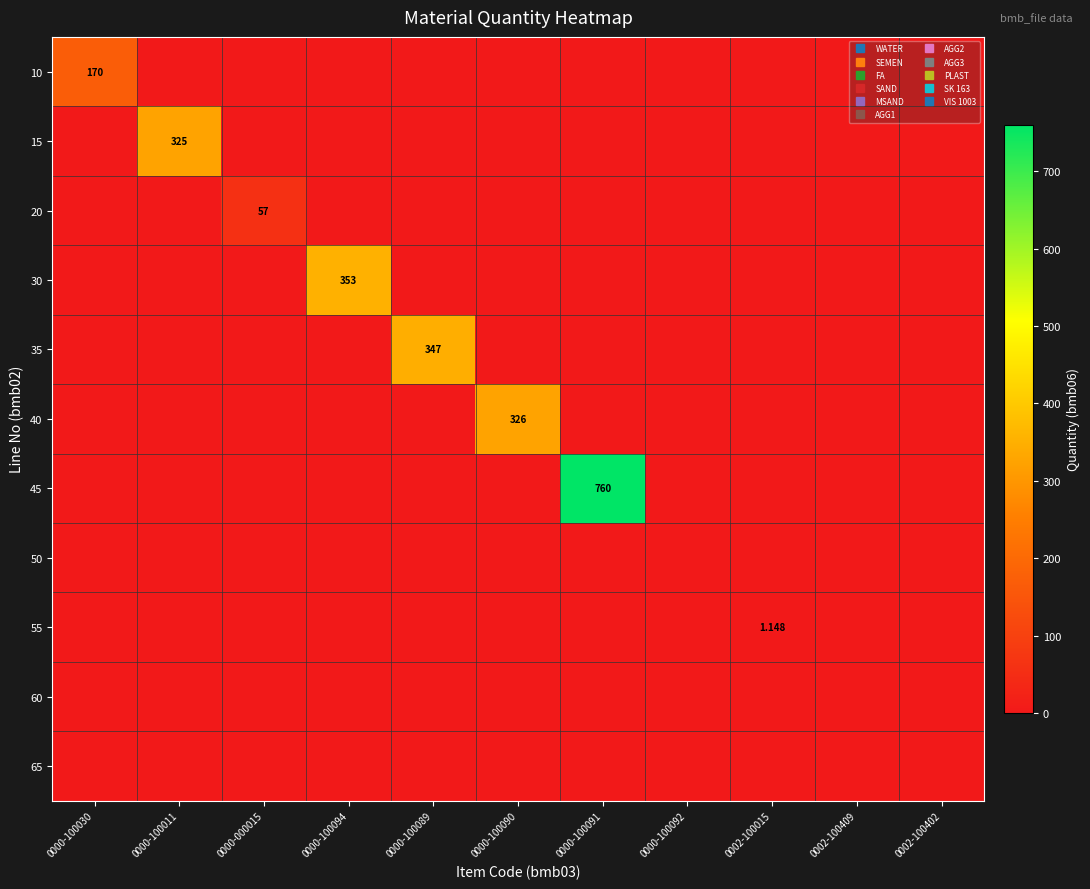

At which category is the sum across all series the highest?

0000-100091